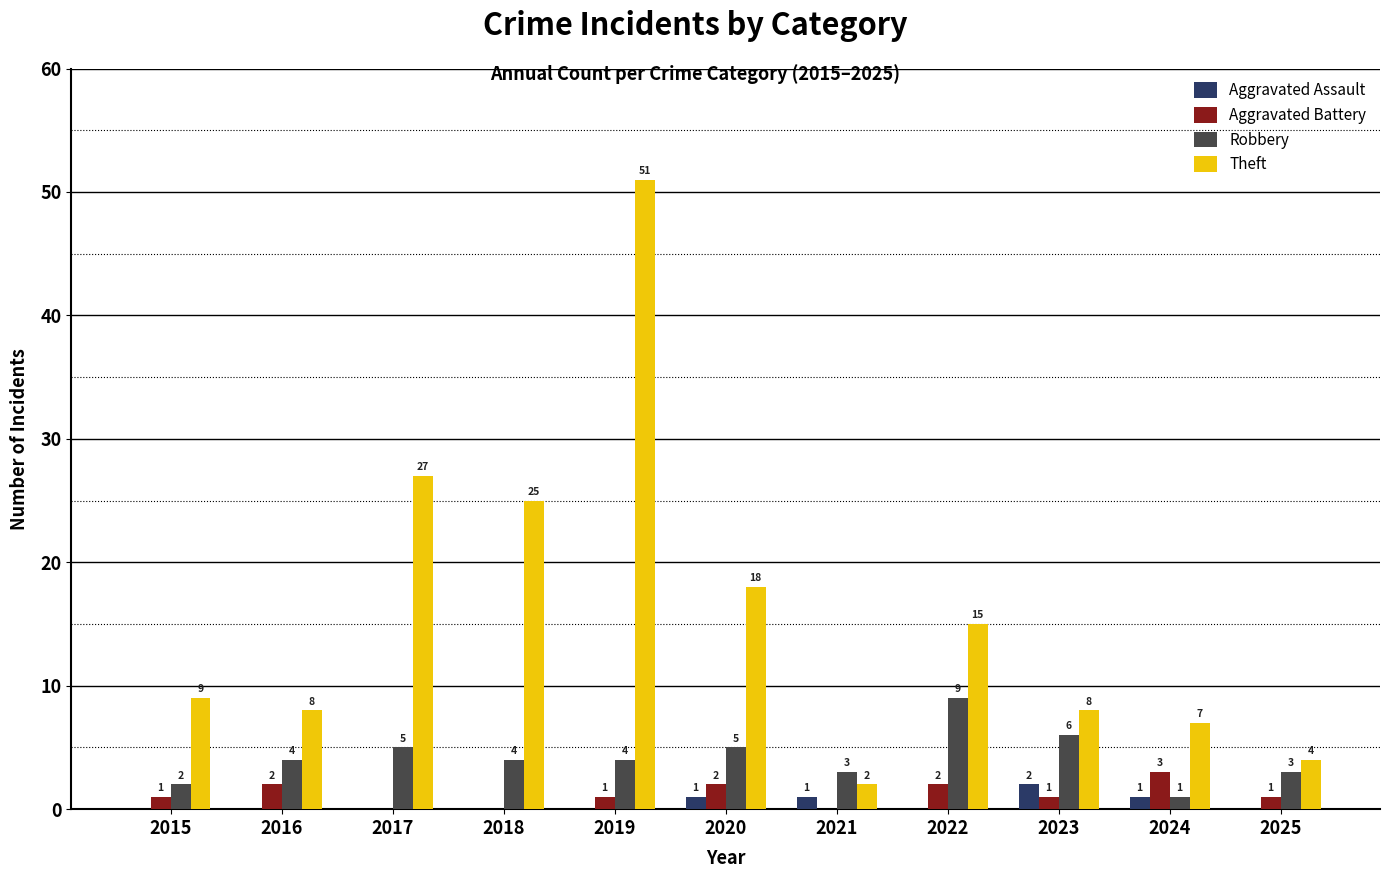

Reading right to left, what are all the values shown in this chart?

Aggravated Assault: 0	1	2	0	1	1	0	0	0	0	0
Aggravated Battery: 1	3	1	2	0	2	1	0	0	2	1
Robbery: 3	1	6	9	3	5	4	4	5	4	2
Theft: 4	7	8	15	2	18	51	25	27	8	9